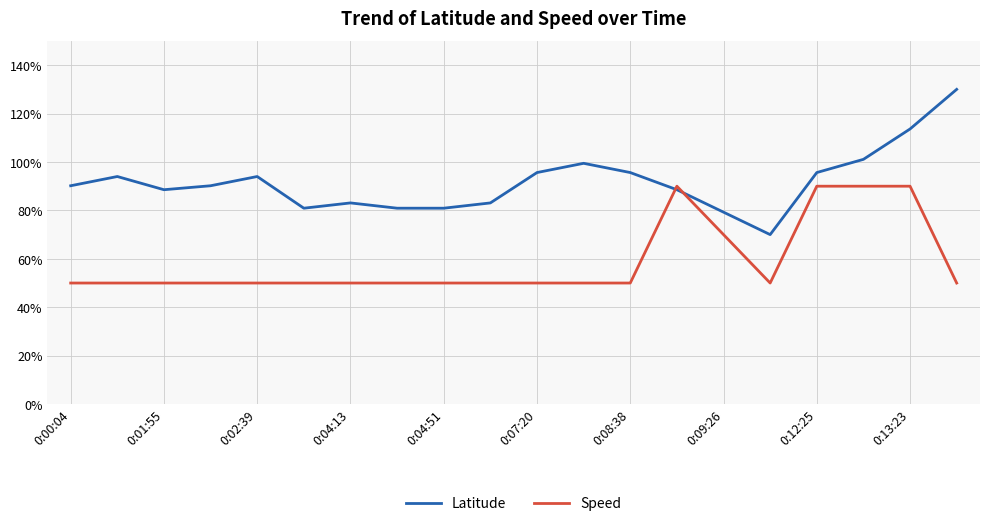

Which series has the largest total across all categories?

Latitude